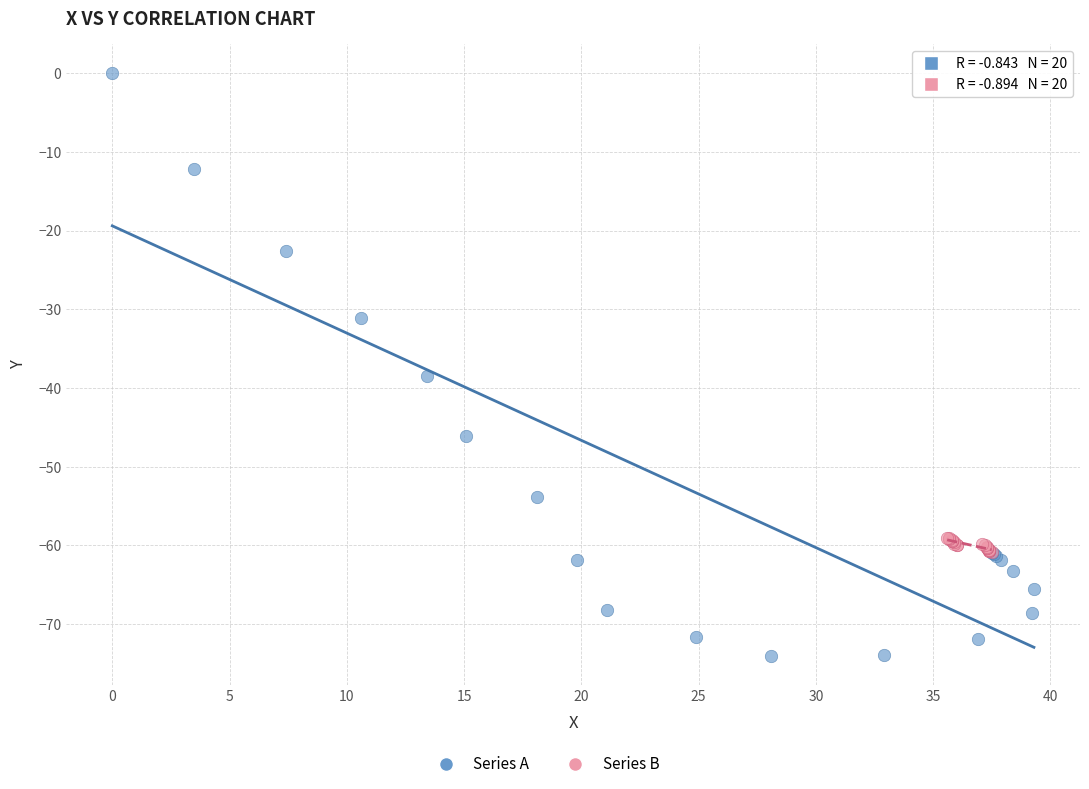

Which series has the widest spread of Y values?

Series A